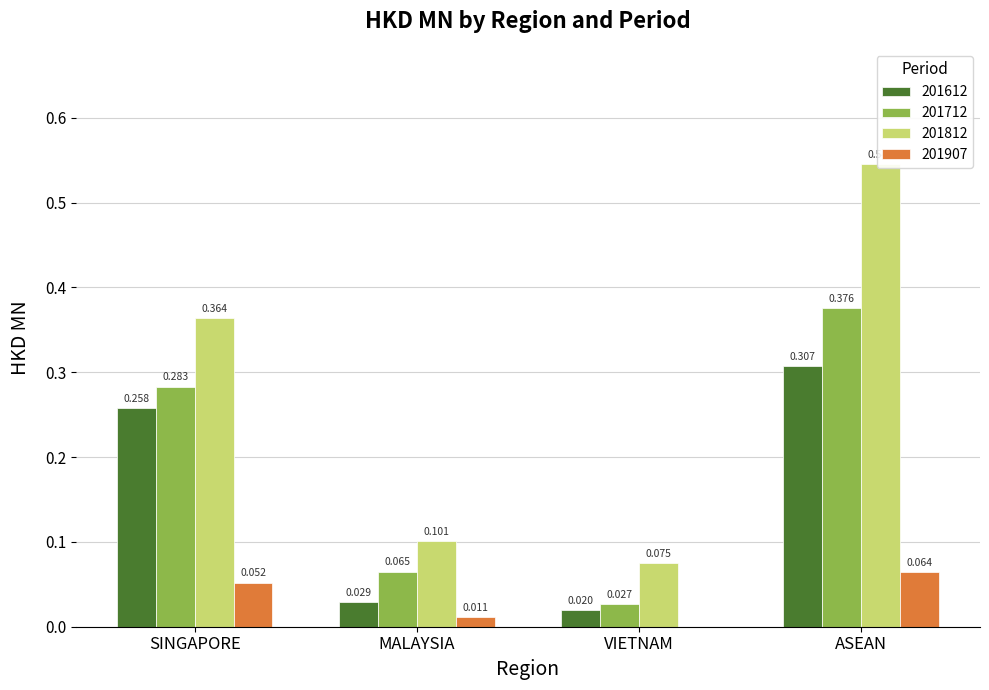

Which label corresponds to the largest value in the chart?

ASEAN